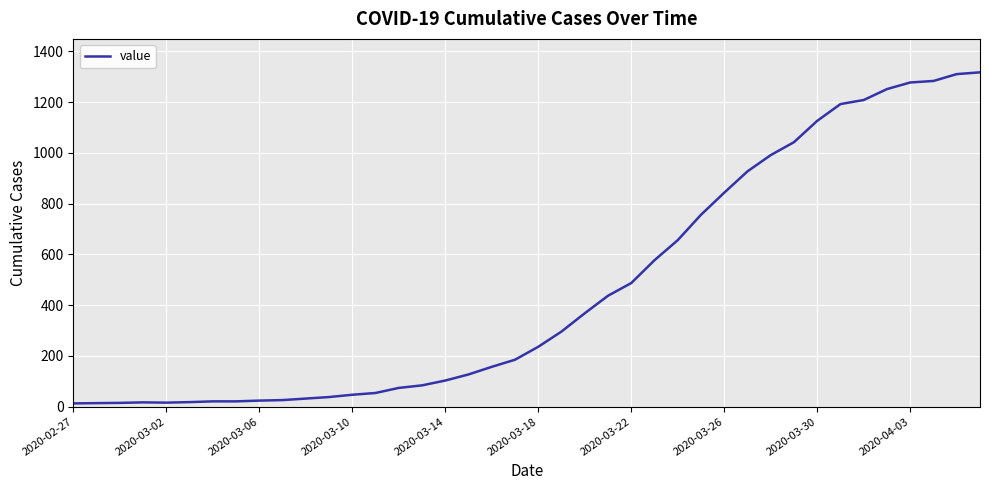

What is the minimum value shown in the chart?

13